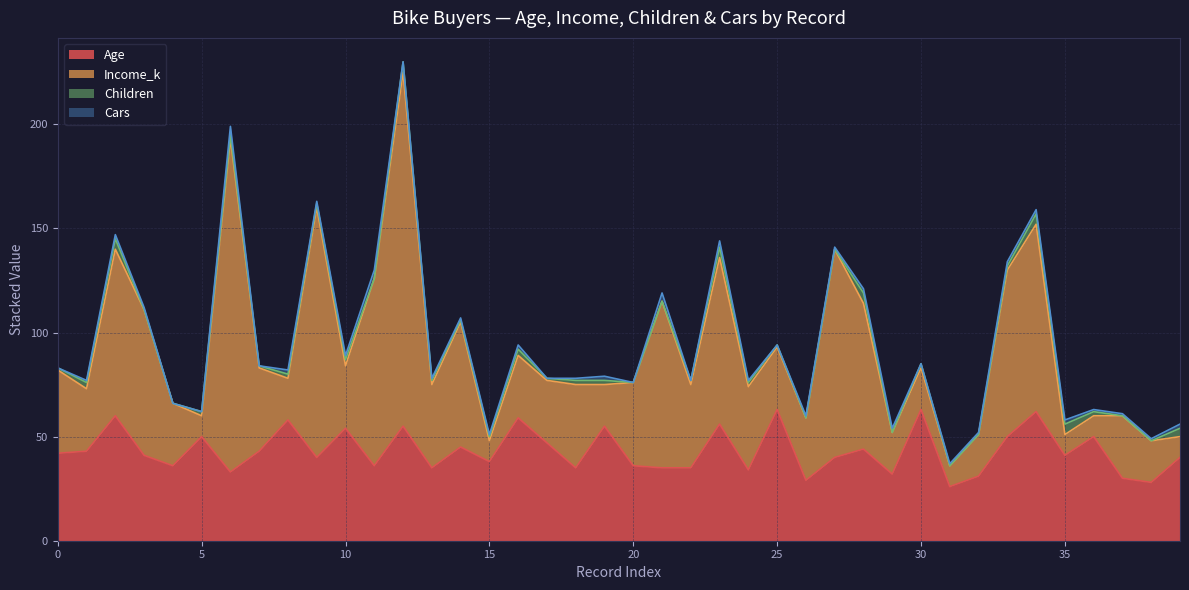

The value of Income_k at 37 is 19. True or false?

False